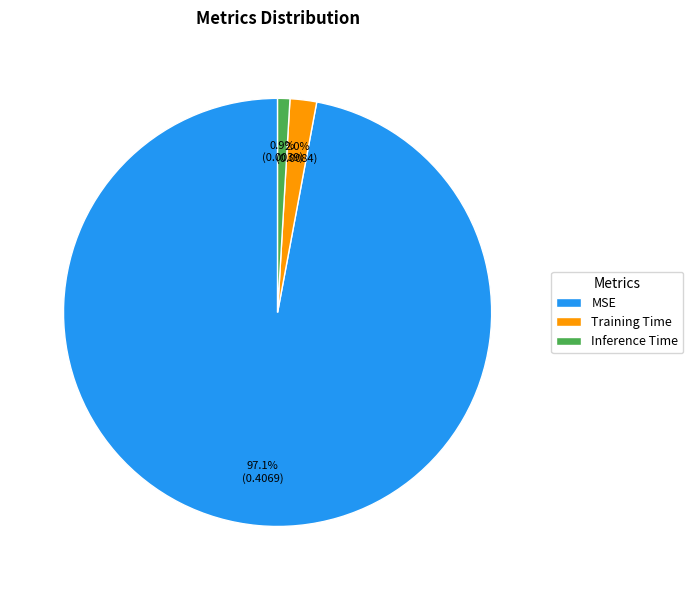

Is it true that Training Time is 15% of the pie?

False